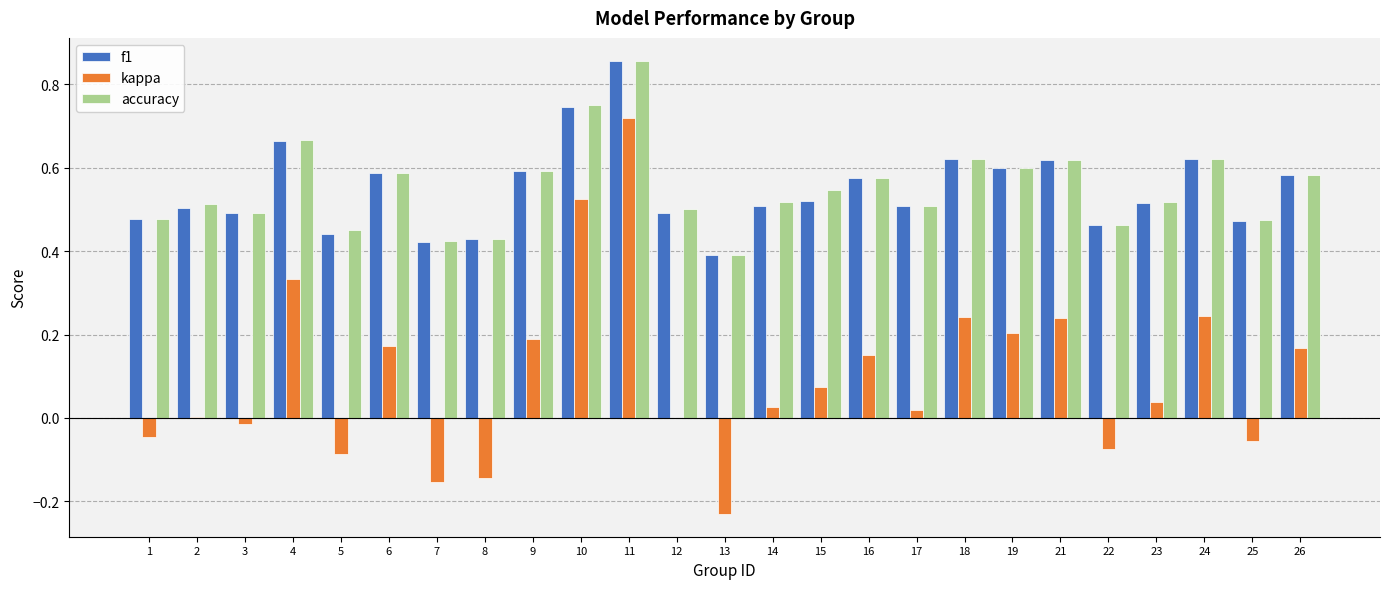

What is the sum of the f1 values at 1 and 18?

1.1